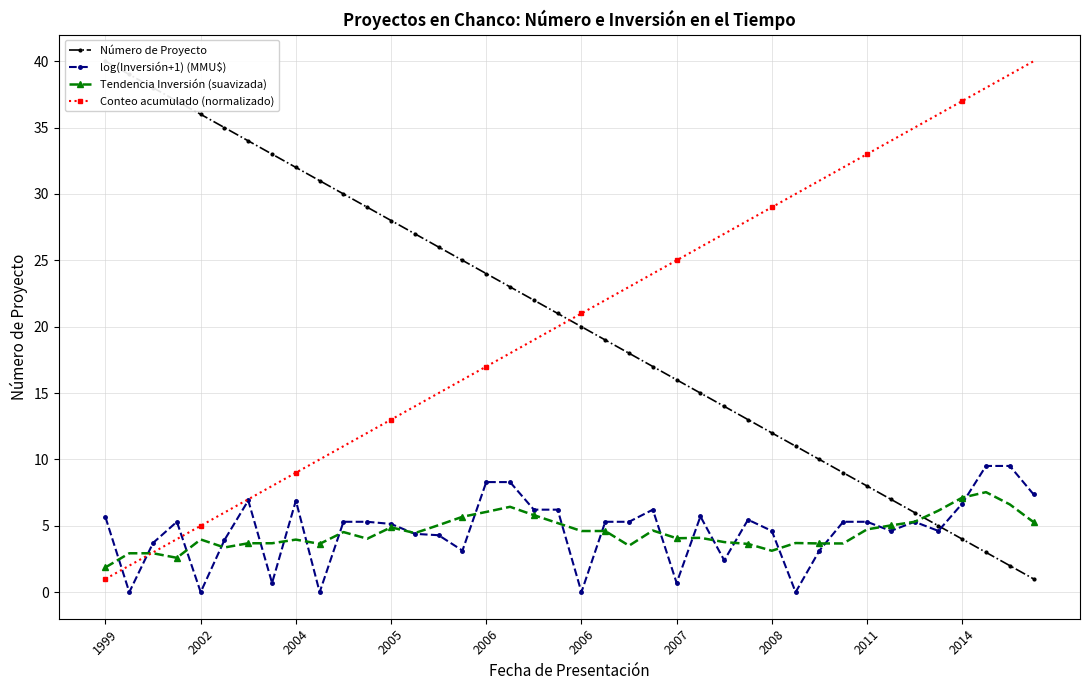

List the labels in order of Conteo acumulado (normalizado) value, smallest first.

1999, 2002, 2004, 2005, 2006, 2006, 2007, 2008, 2011, 2014, 10, 11, 12, 13, 14, 15, 16, 17, 18, 19, 20, 21, 22, 23, 24, 25, 26, 27, 28, 29, 30, 31, 32, 33, 34, 35, 36, 37, 38, 39